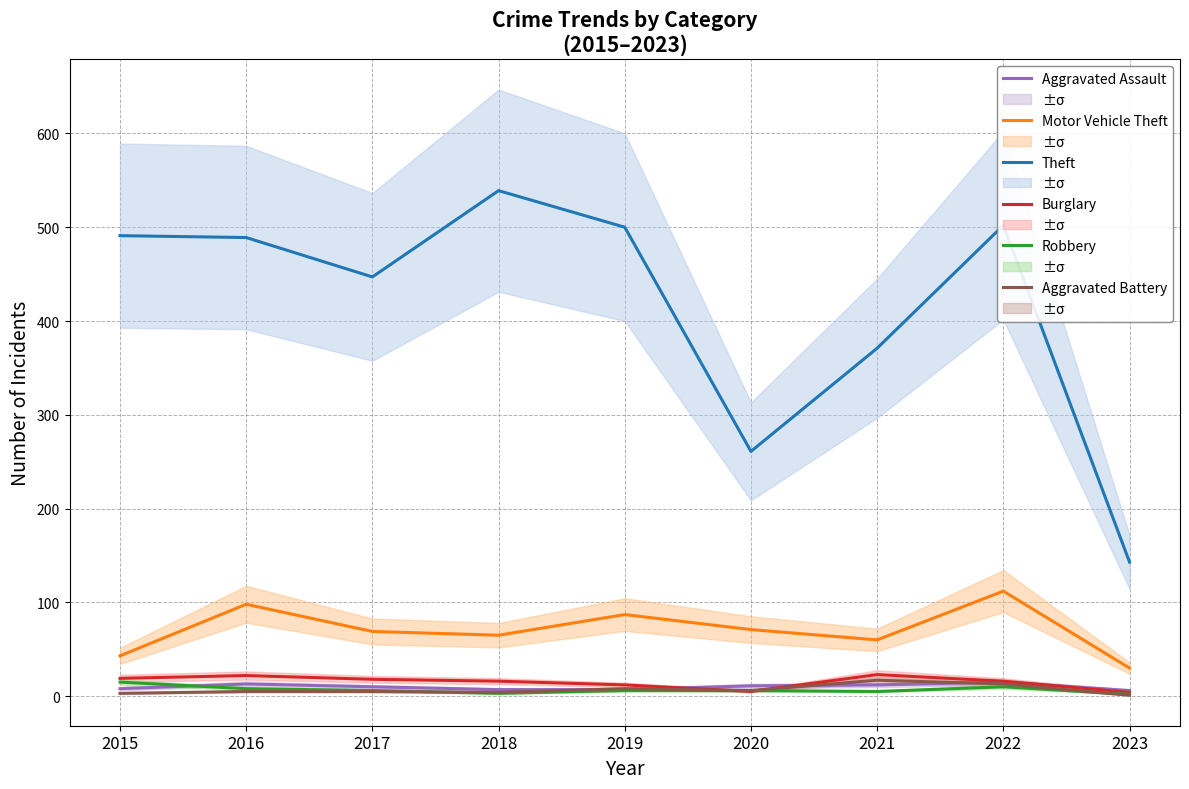

What is the value of the Burglary point at the 9th from the left?

4